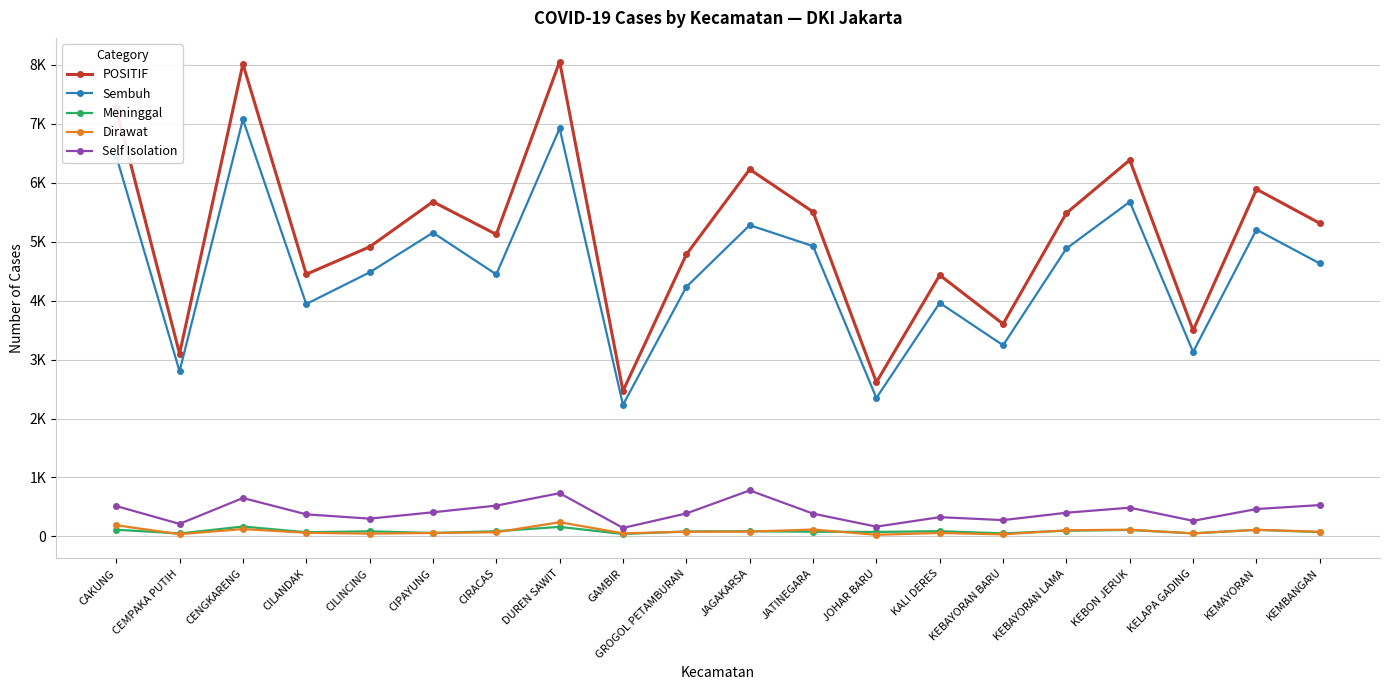

Reading right to left, what are all the values shown in this chart?

POSITIF: 5313	5892	3496	6387	5487	3604	4434	2616	5507	6229	4784	2468	8058	5125	5679	4913	4448	8018	3100	7272
Sembuh: 4631	5205	3130	5678	4886	3243	3962	2349	4926	5281	4233	2233	6924	4446	5154	4480	3943	7076	2802	6455
Meninggal: 73	111	51	109	96	51	88	75	79	87	84	40	161	87	58	86	70	167	49	113
Dirawat: 78	112	51	113	104	34	58	27	116	81	78	52	240	70	58	46	61	124	37	189
Self Isolation: 531	464	264	487	401	276	326	165	386	780	389	143	733	522	409	301	374	651	212	515